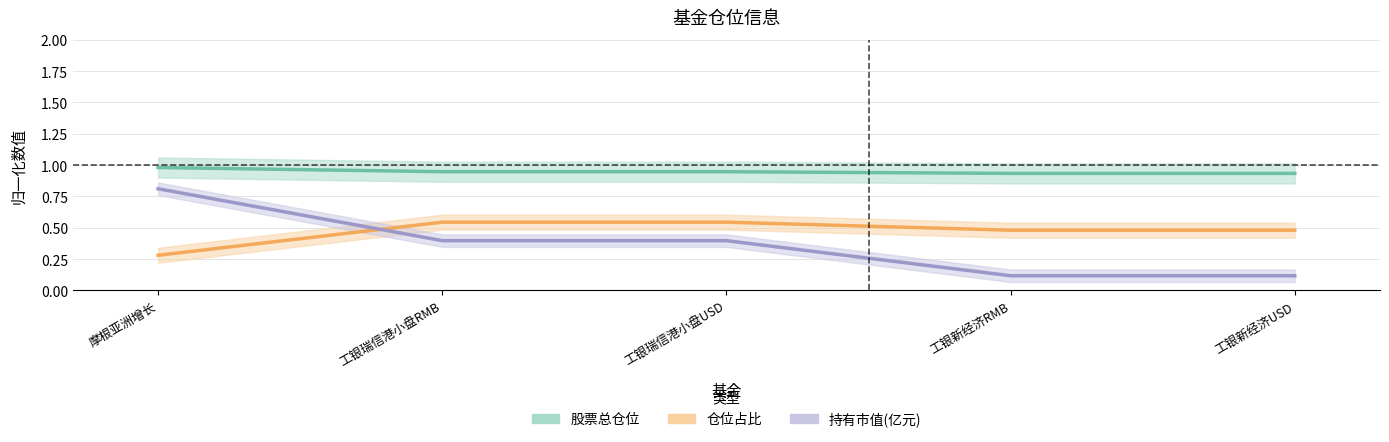

Is the value of 持有市值(亿元) at 工银瑞信港小盘USD greater than the value of 仓位占比 at 工银瑞信港小盘RMB?

No